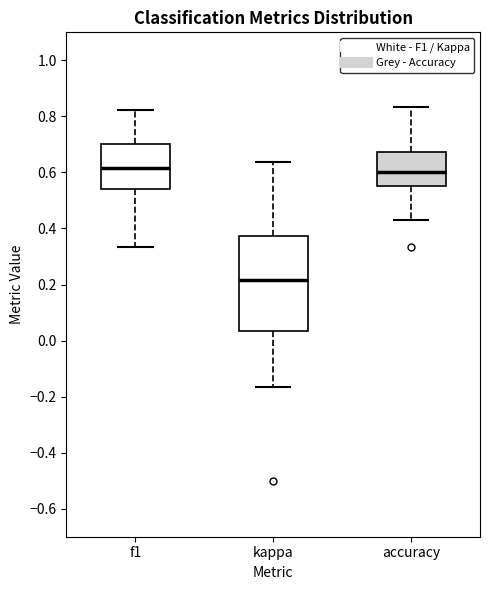

Reading left to right, read every box against the y-axis: the position of its median line, the range the box covers, and the ends of its whiskers. The values are not printed on the chart, so give them approximately, as read against the axis.

f1: median 0.62, box 0.54 to 0.70, whiskers 0.34 to 0.82
kappa: median 0.22, box 0.04 to 0.38, whiskers -0.16 to 0.64
accuracy: median 0.60, box 0.56 to 0.68, whiskers 0.42 to 0.84